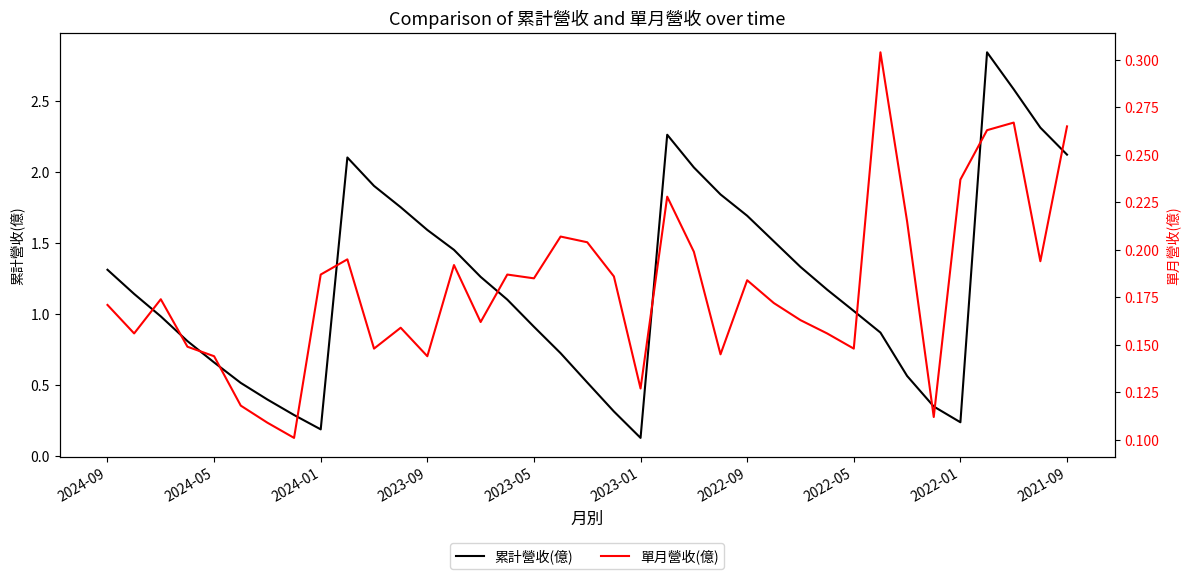

Where is the first local minimum for 累計營收(億)?

2024-01